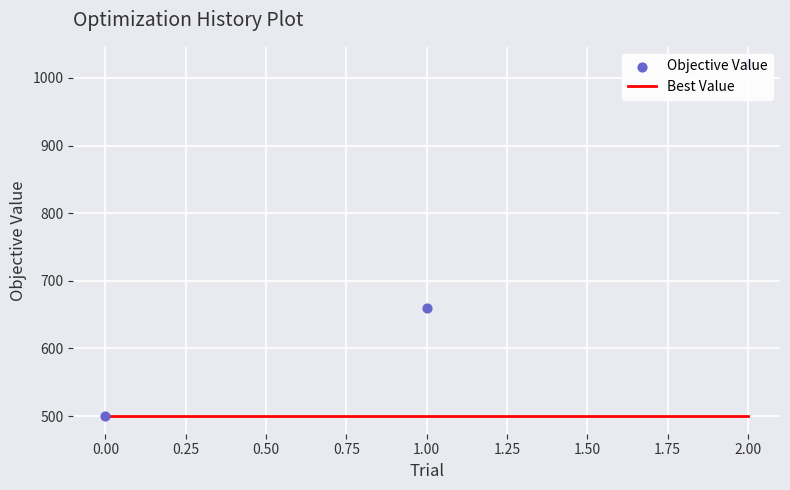

Which series reaches the minimum Y coordinate?

Best Value